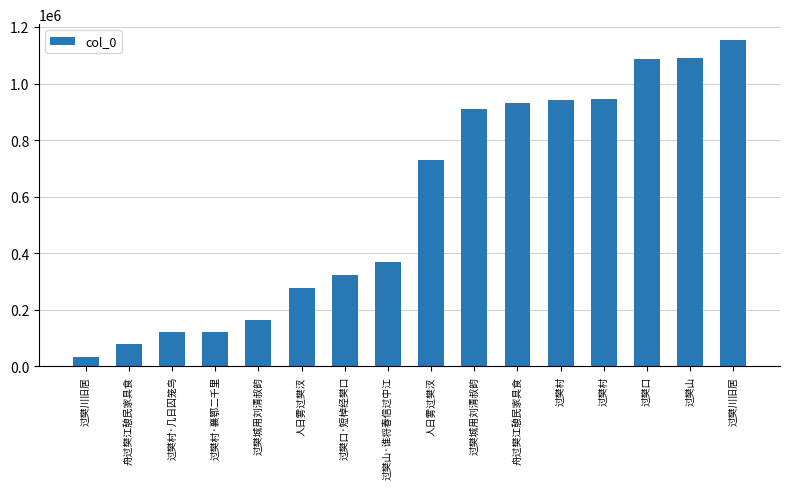

True or false: the data shows 24807 at 过樊村·几日囚笼鸟.

False